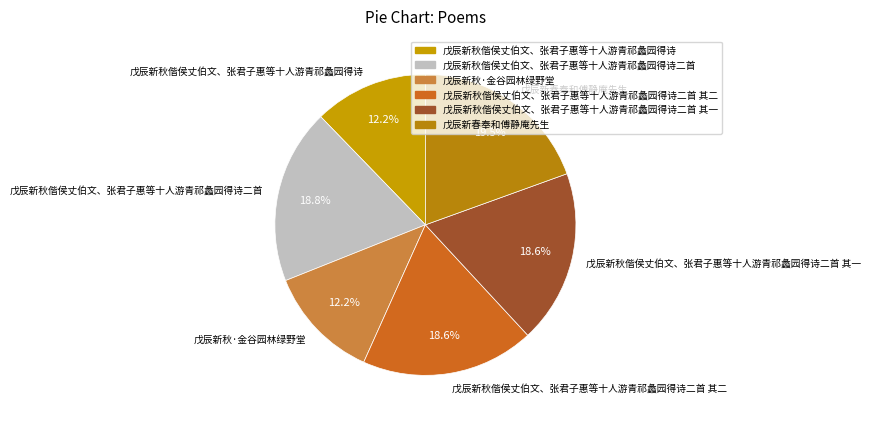

Does any single category account for the majority?

No